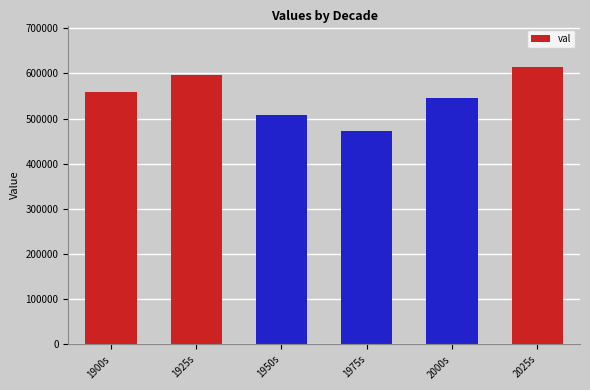

What is the difference between the second highest and minimum values?

123154.3